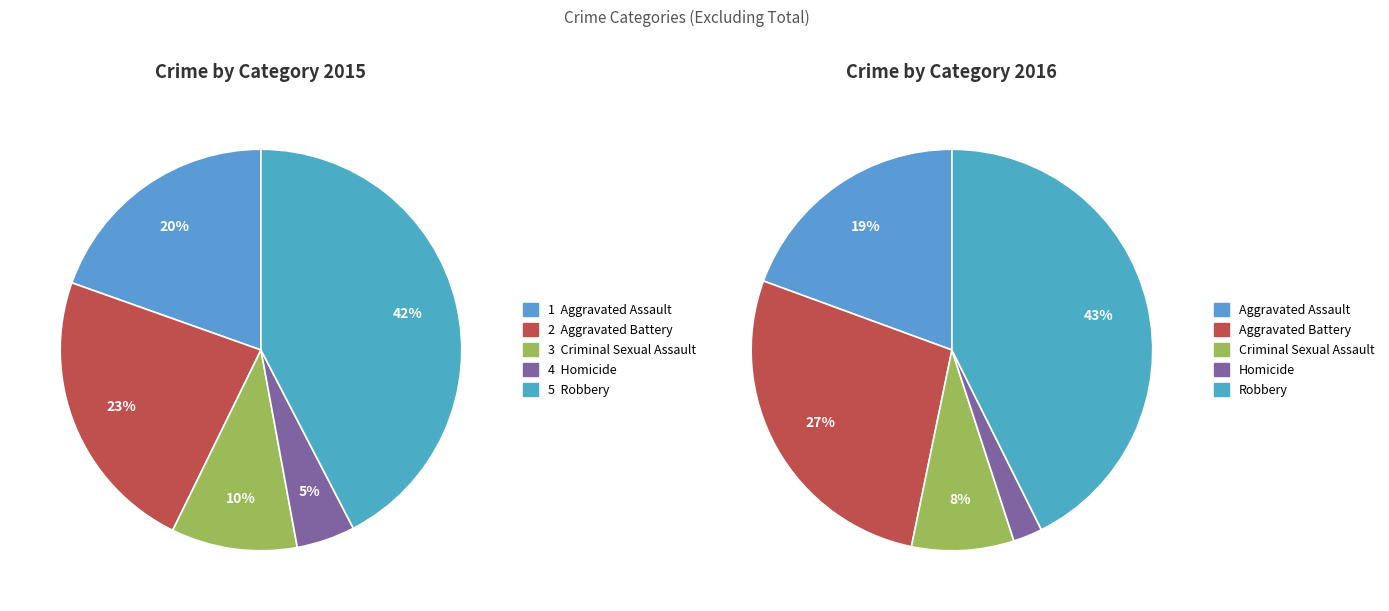

To the nearest percent, what is the combined percentage of Robbery and Aggravated Battery?

66%